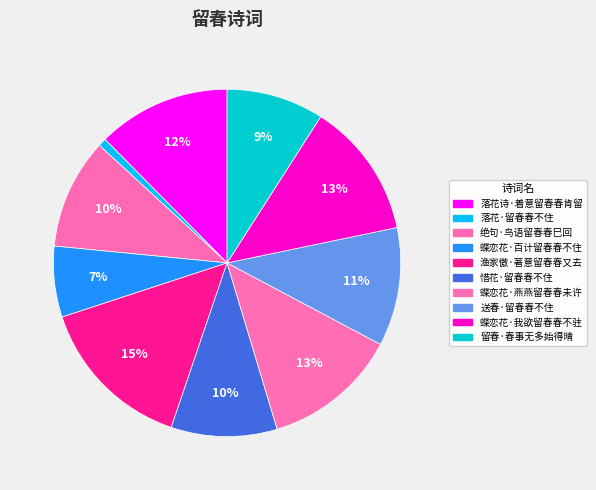

Is there any slice that represents more than half of the pie?

No